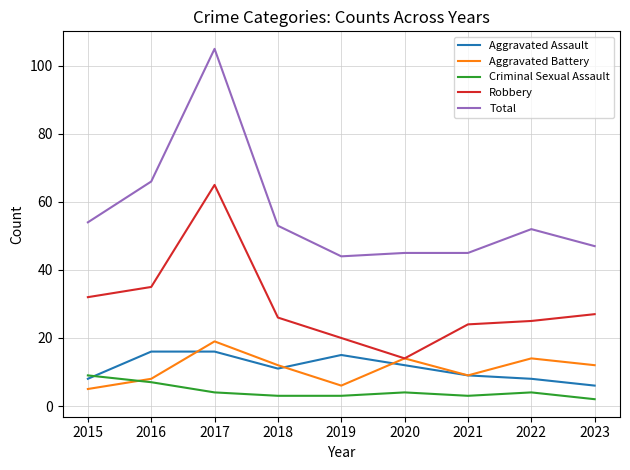

True or false: Robbery and Criminal Sexual Assault cross at least once.

False